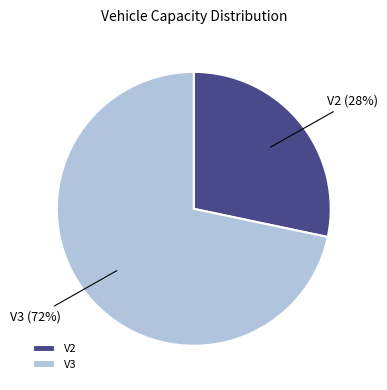

Is V2 the majority of the pie?

No